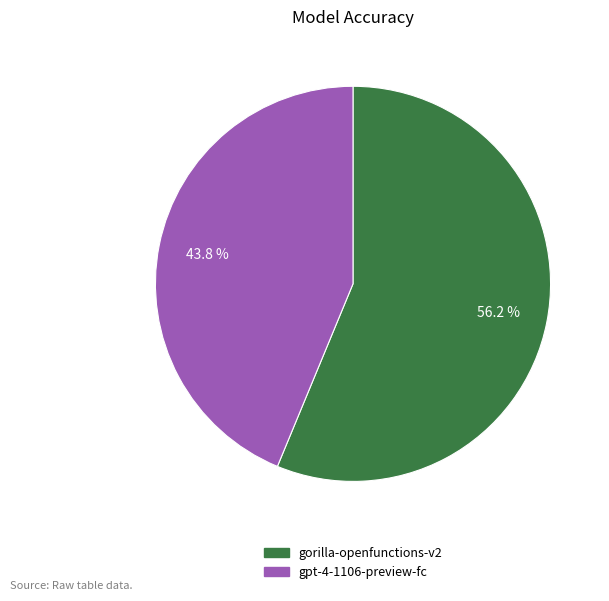

Which has a higher value, gpt-4-1106-preview-fc or gorilla-openfunctions-v2?

gorilla-openfunctions-v2